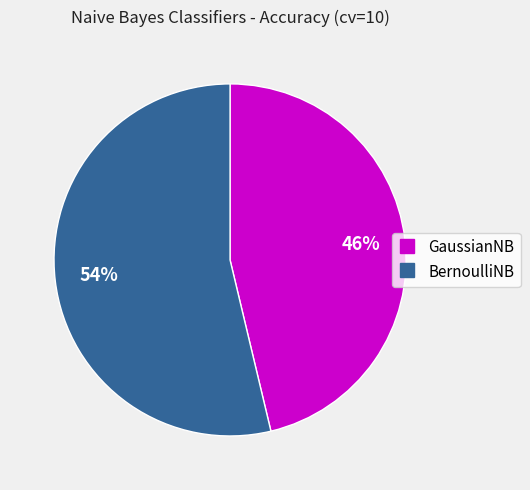

To the nearest percent, what percentage of the pie is GaussianNB?

46%